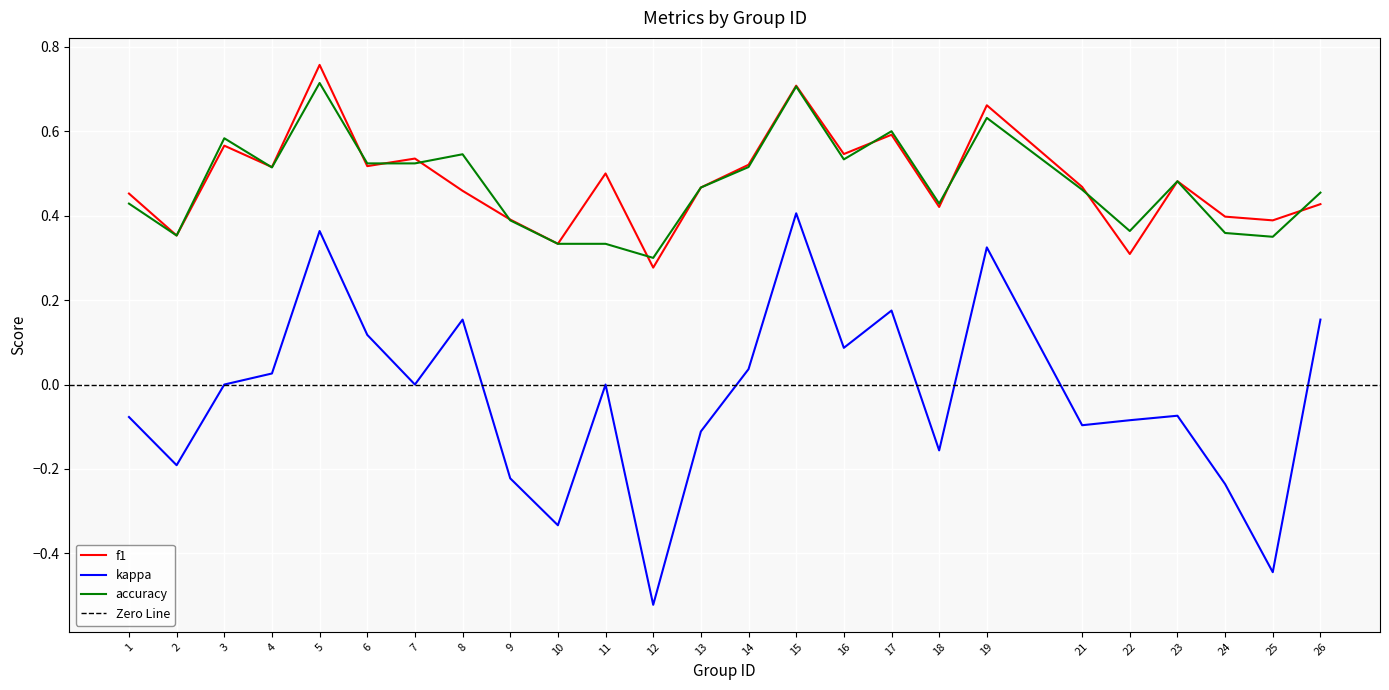

Which has a higher value, 15 or 6?

15